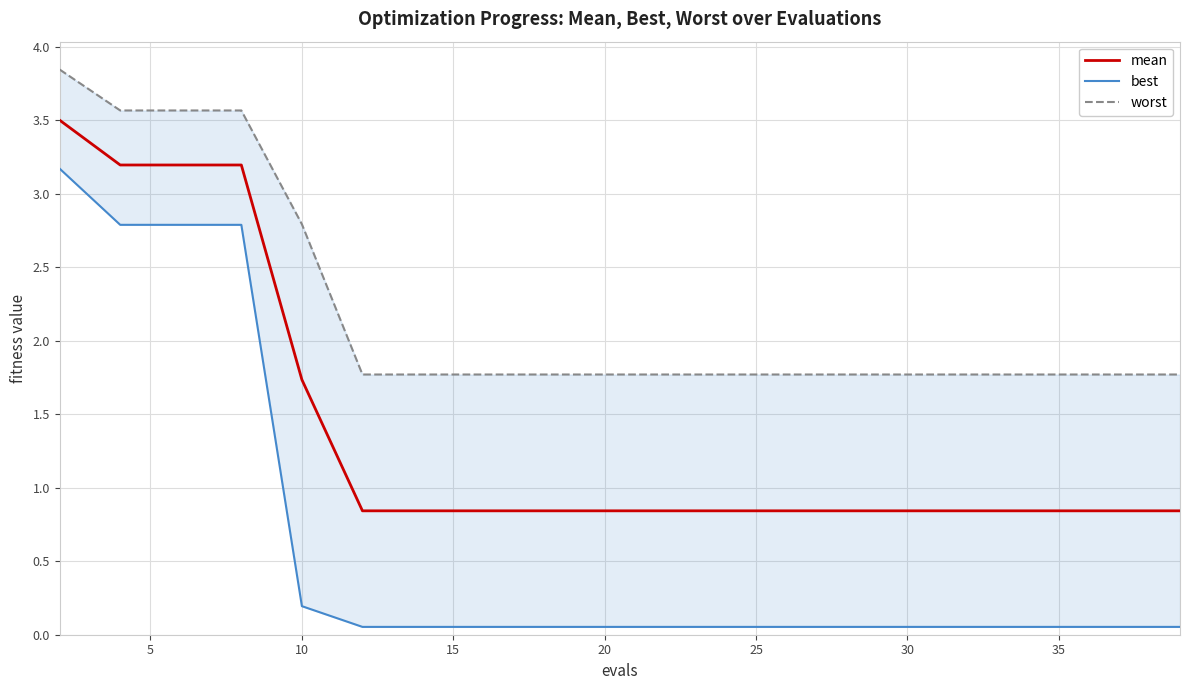

What is the maximum value for mean?

3.5